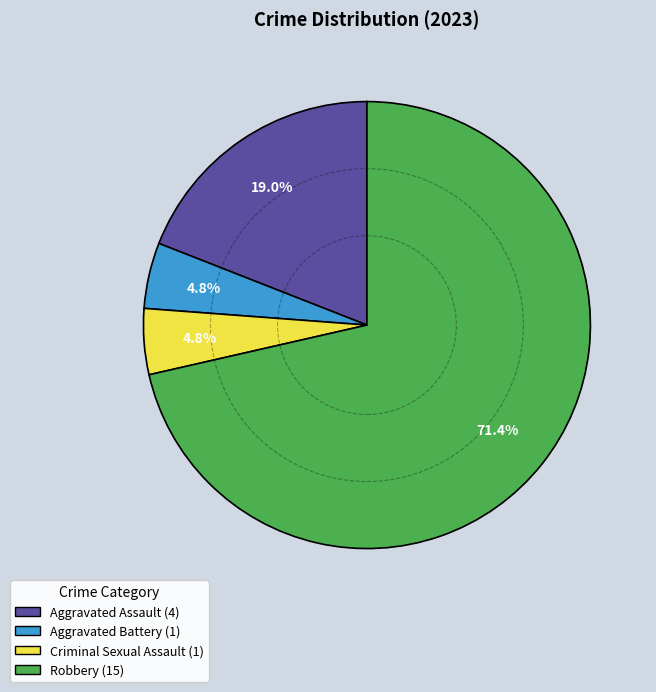

Is Robbery the majority of the pie?

Yes